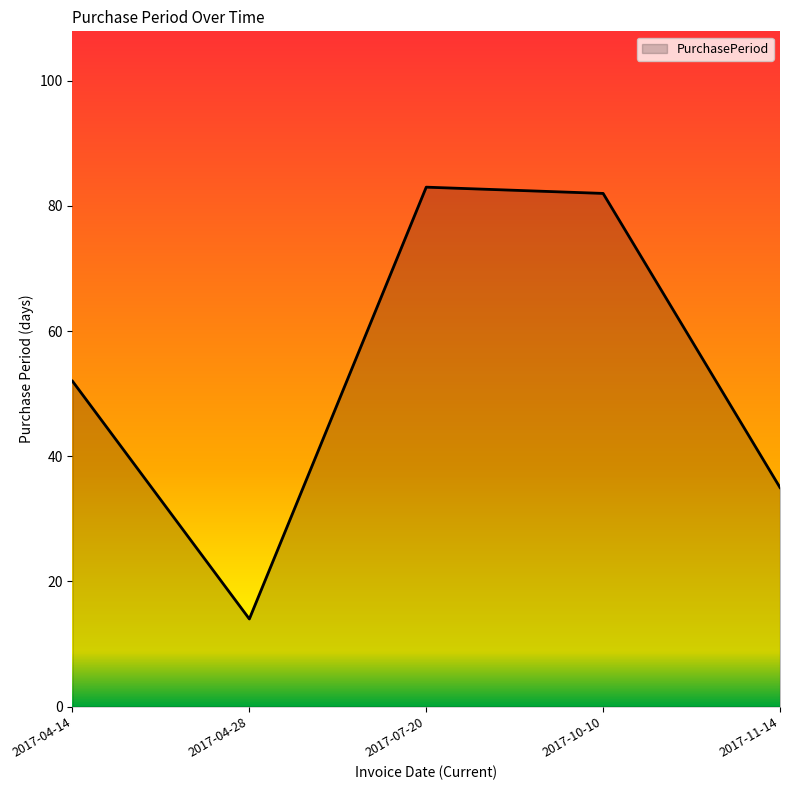

What position from the right is 2017-04-14?

5